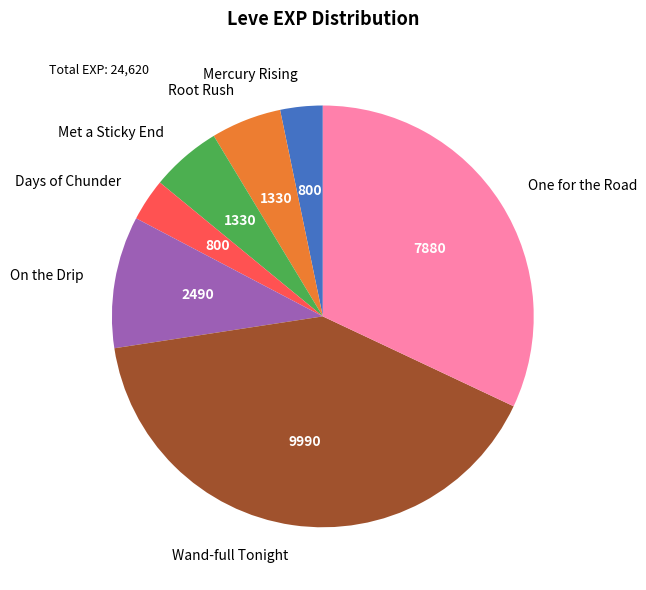

Is there a majority slice in this chart?

No